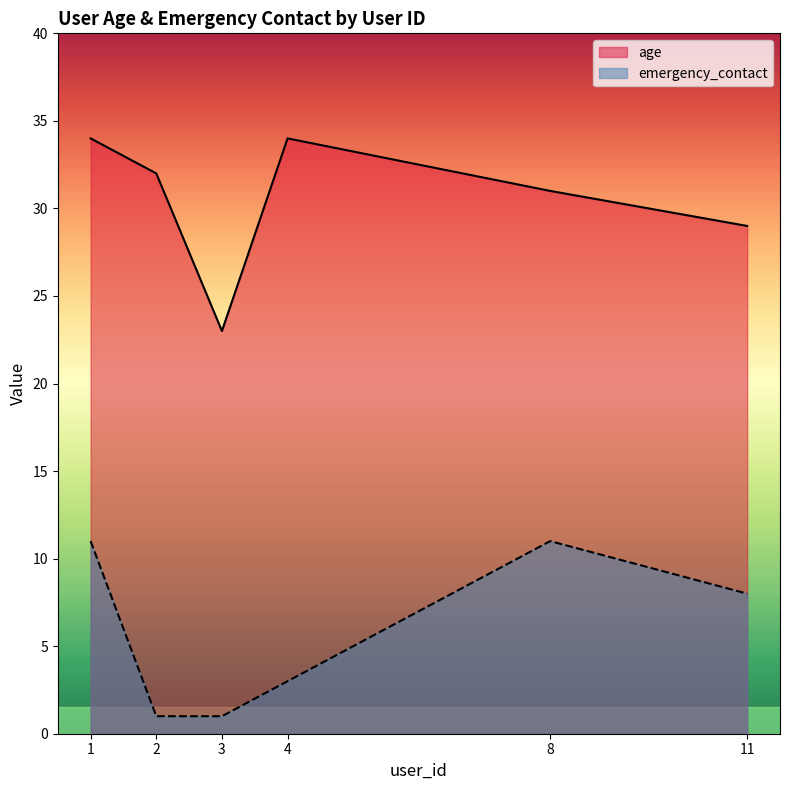

Which has a higher value, 11 or 4?

4